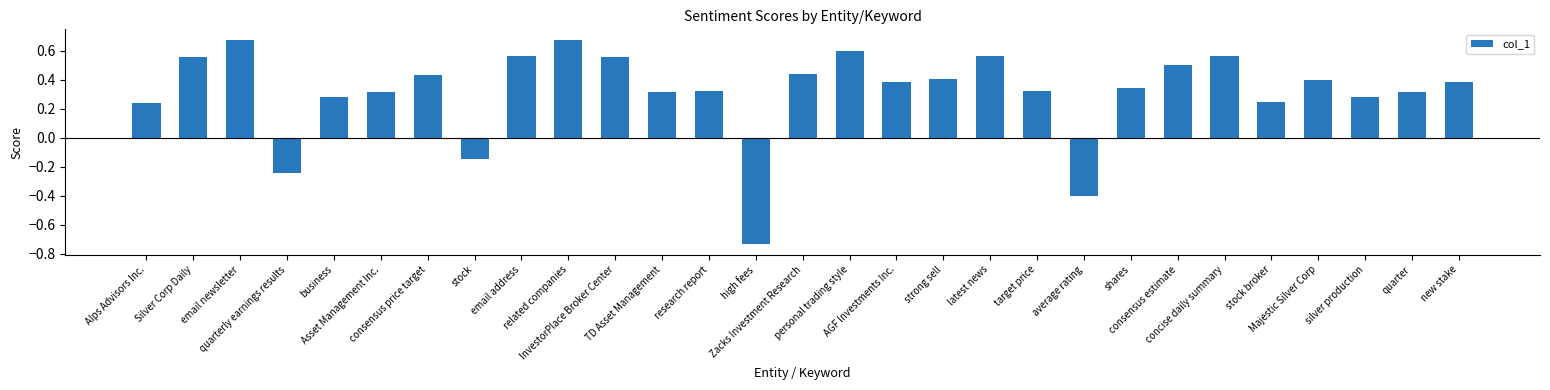

How many categories are shown in the chart?

29